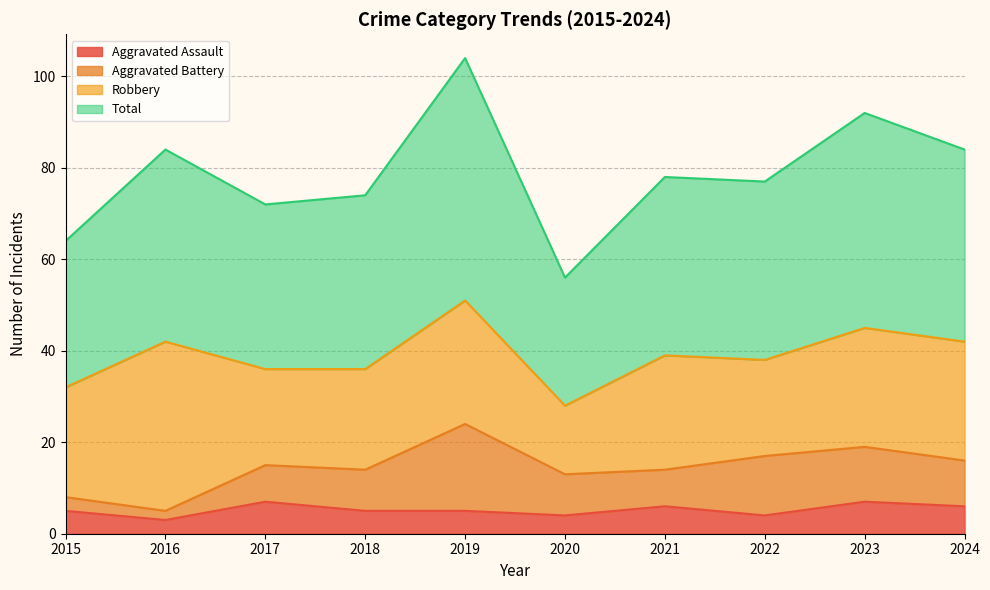

The value of Aggravated Assault at 2022 is 4. True or false?

True